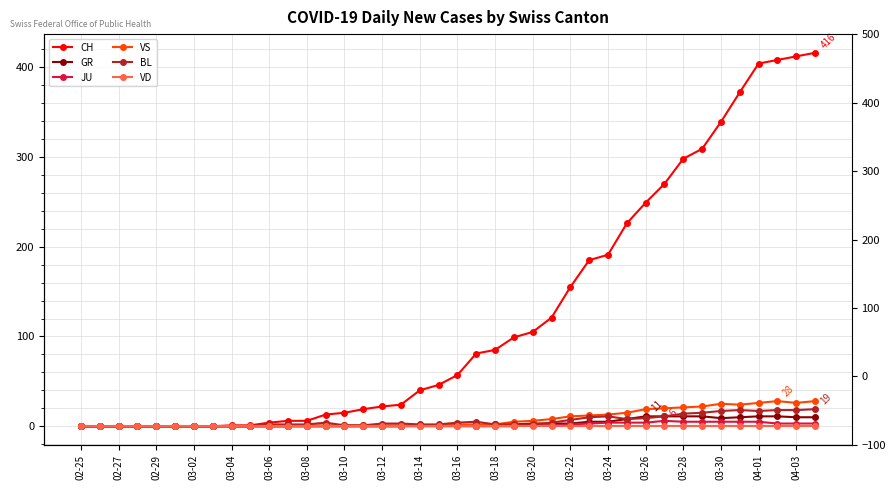

What is the sum of all BL values?

233